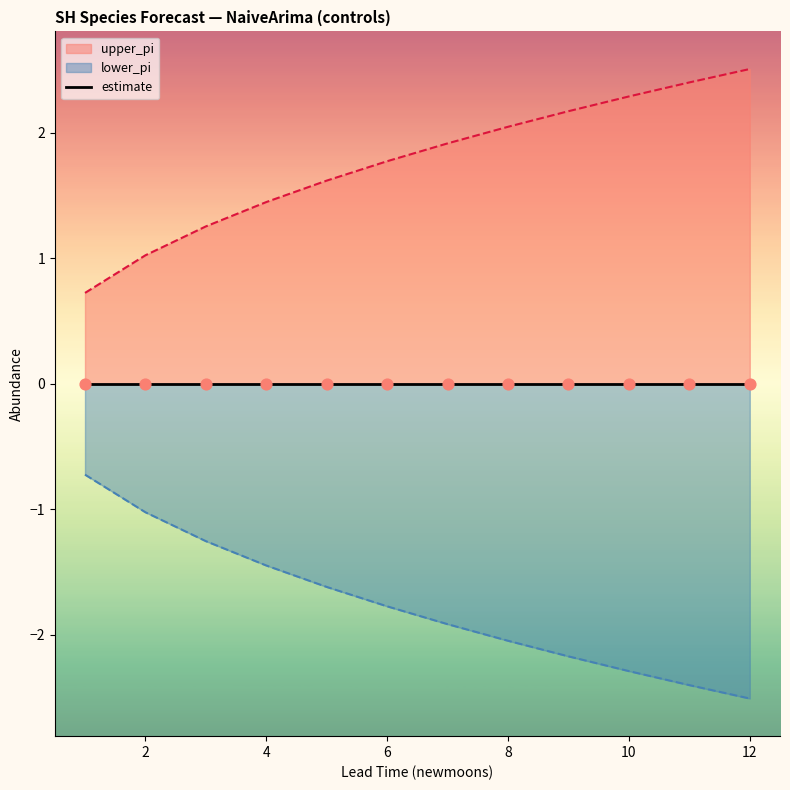

What is the minimum value for lower_pi?

-2.5